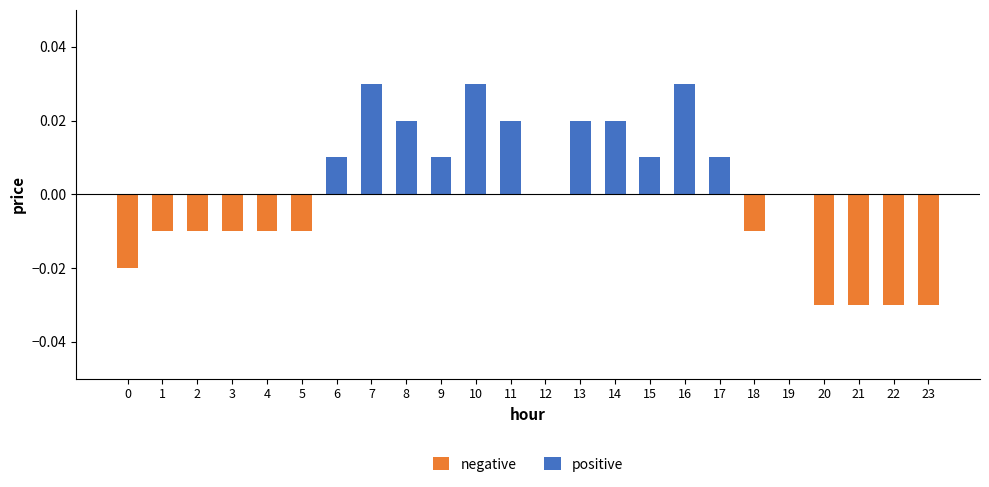

Rank the categories by value from lowest to highest.

20, 21, 22, 23, 0, 1, 2, 3, 4, 5, 18, 12, 19, 6, 9, 15, 17, 8, 11, 13, 14, 7, 10, 16